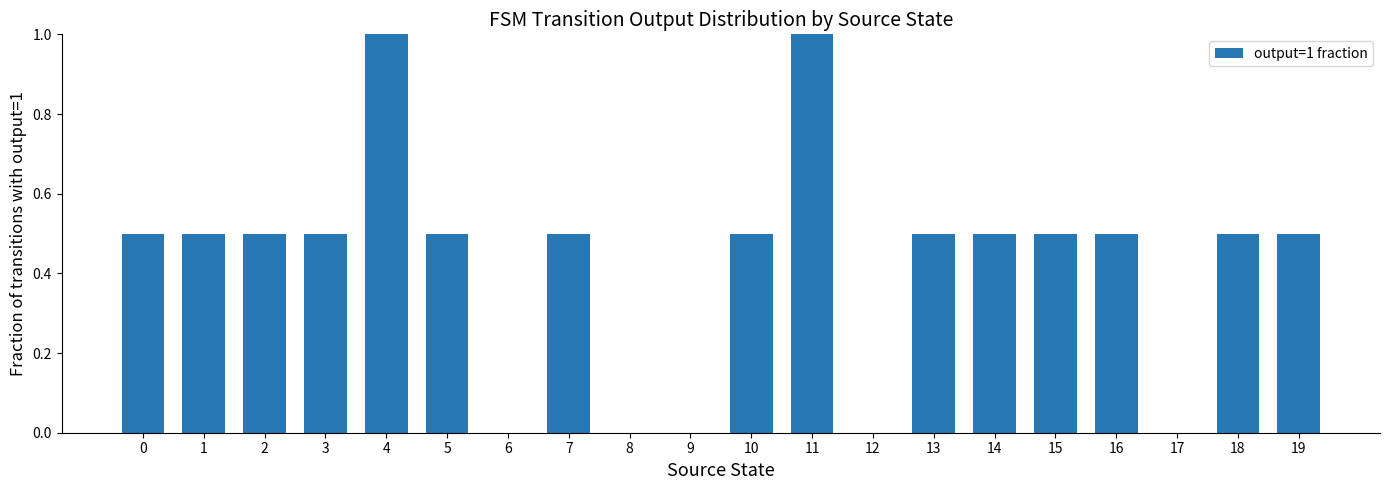

What is the maximum value shown in the chart?

1.0